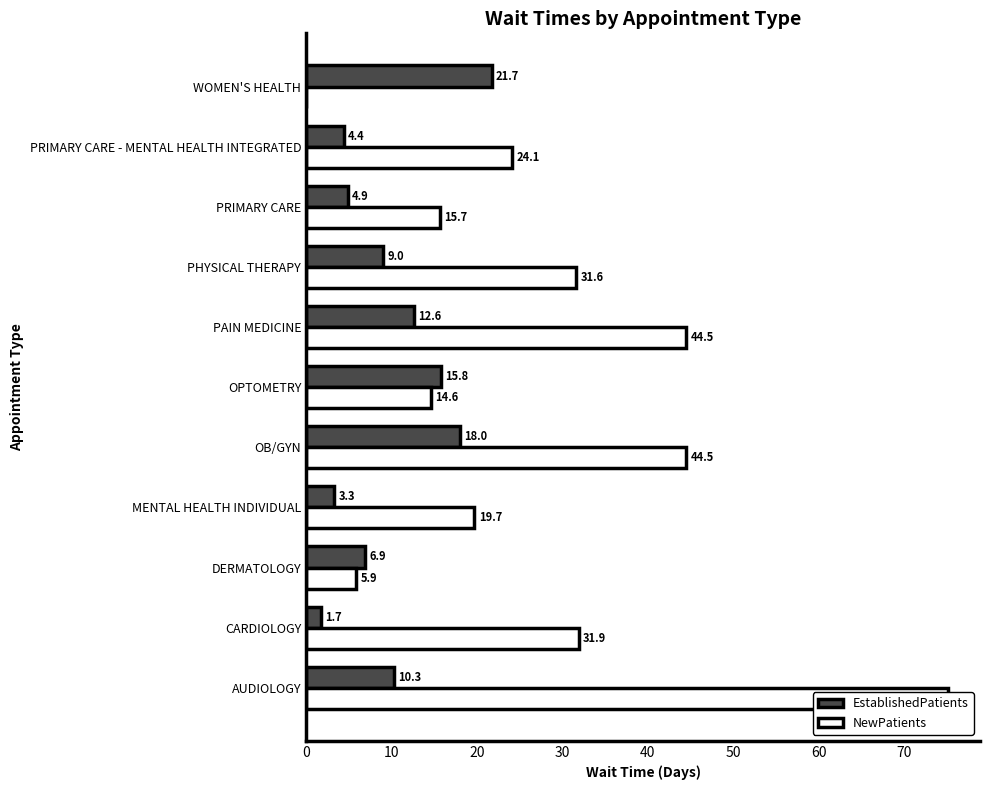

Which series has the largest total across all categories?

NewPatients